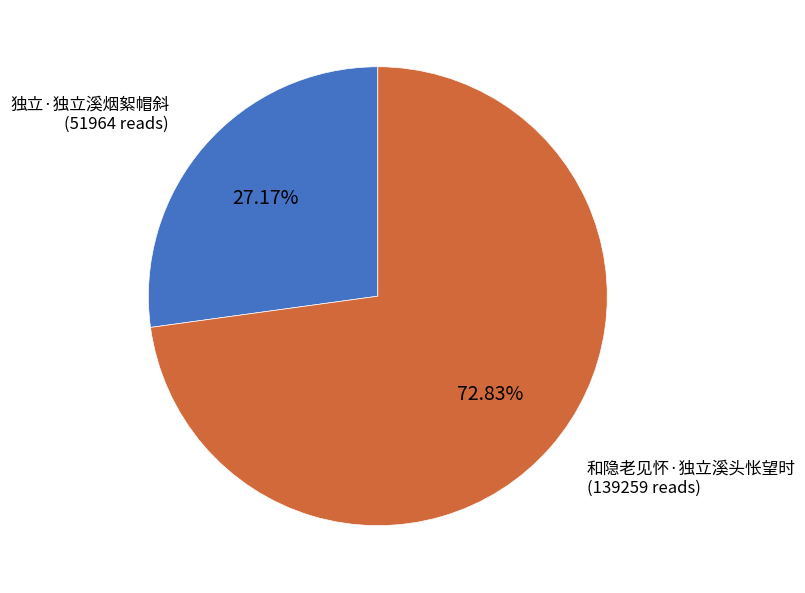

Is there any slice that represents more than half of the pie?

Yes